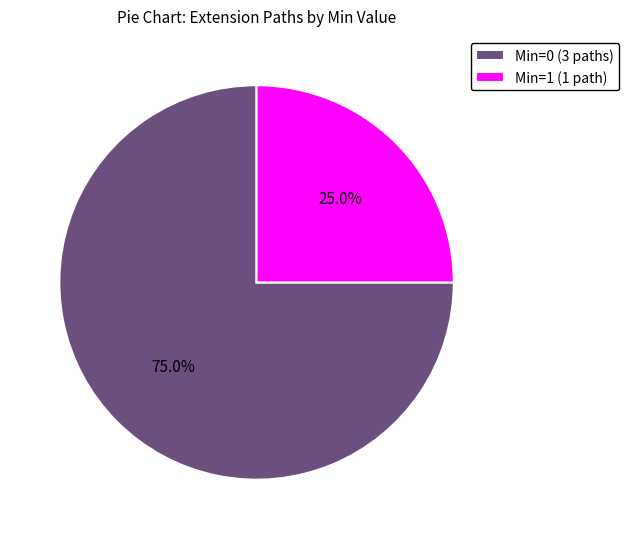

Rank the categories by value from highest to lowest.

Min=0 (3 paths), Min=1 (1 path)